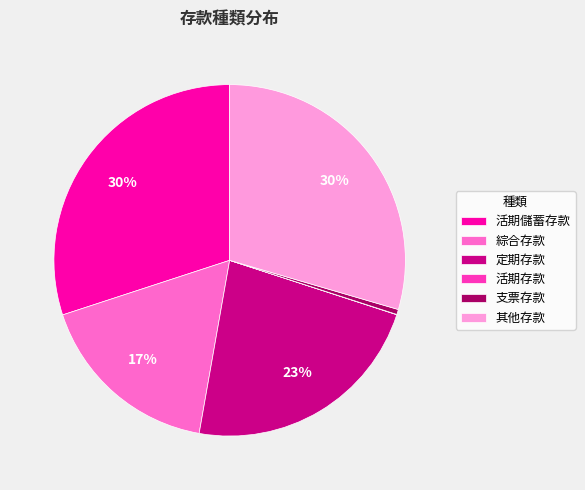

Combined, do 綜合存款 and 其他存款 account for over 50%?

No